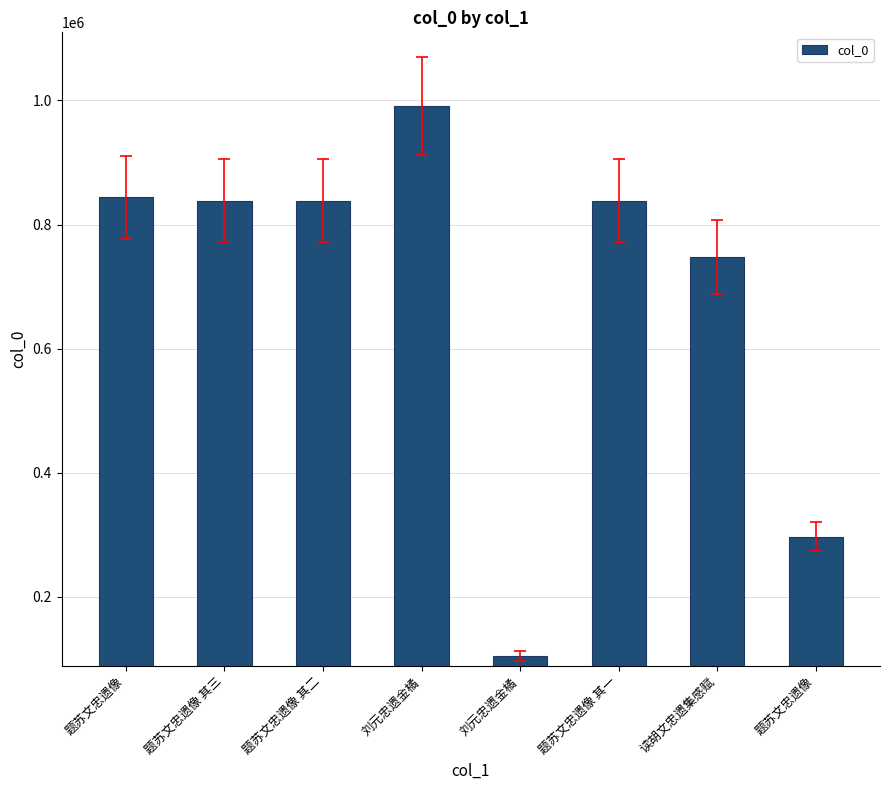

What is the difference between the values at 读胡文忠遗集感赋 and 题苏文忠遗像 其二?

90467